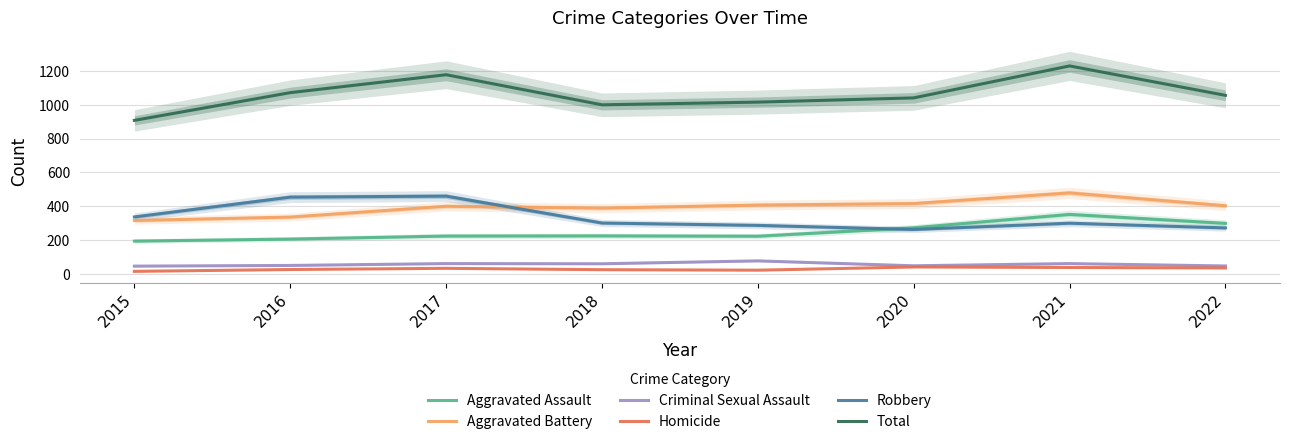

What is the sum of all Total values?

8501